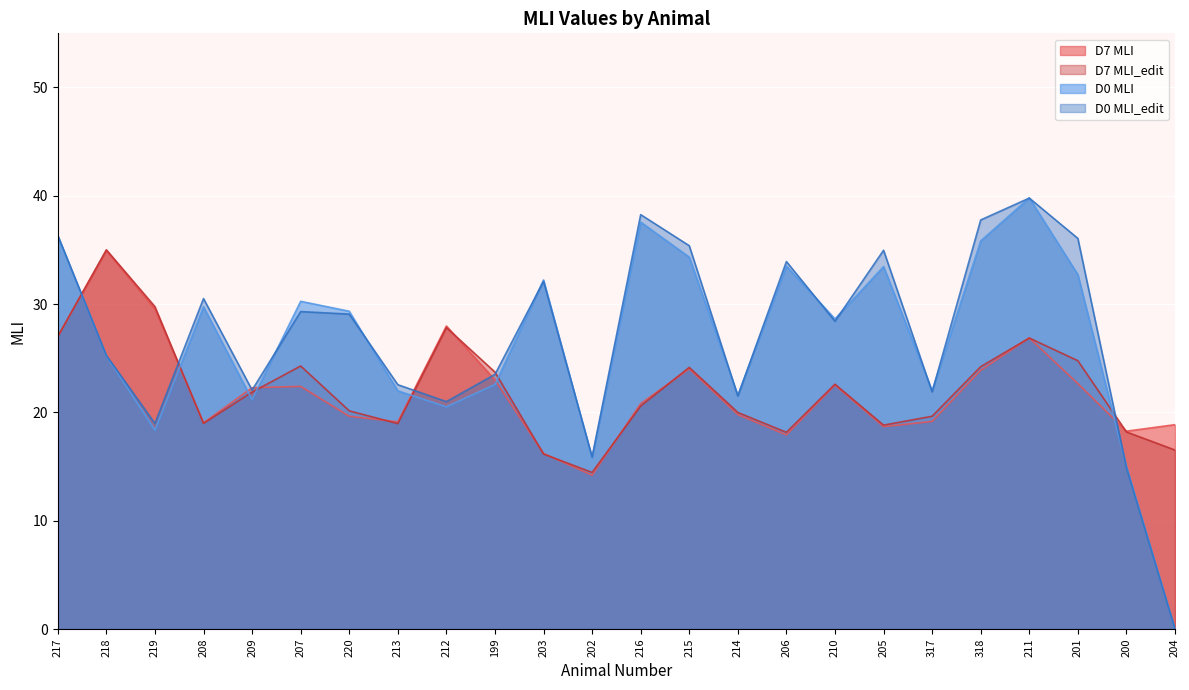

True or false: D0 MLI has a value of 31.1 at 317.

False